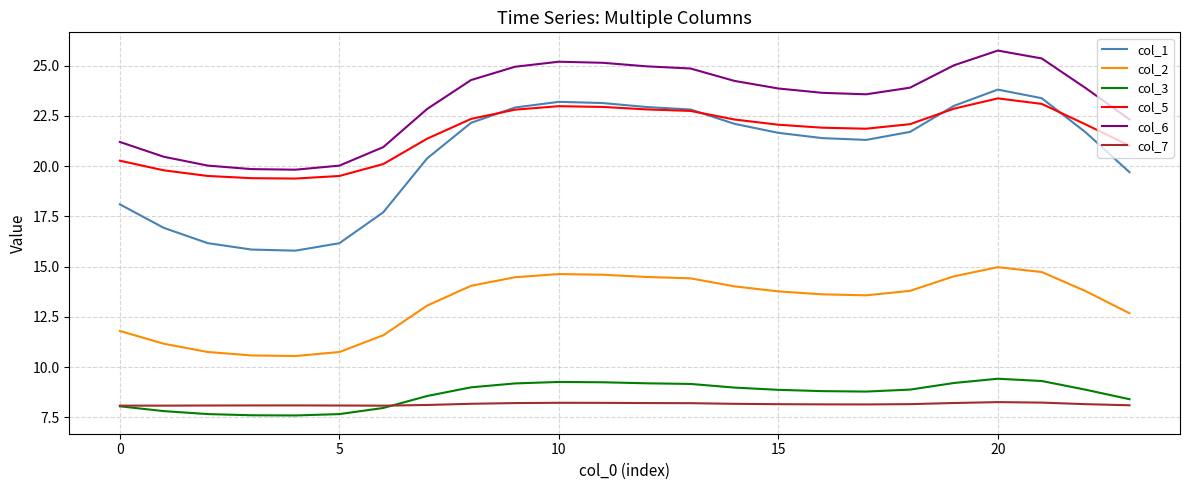

Which series has the largest range (max minus min)?

col_1